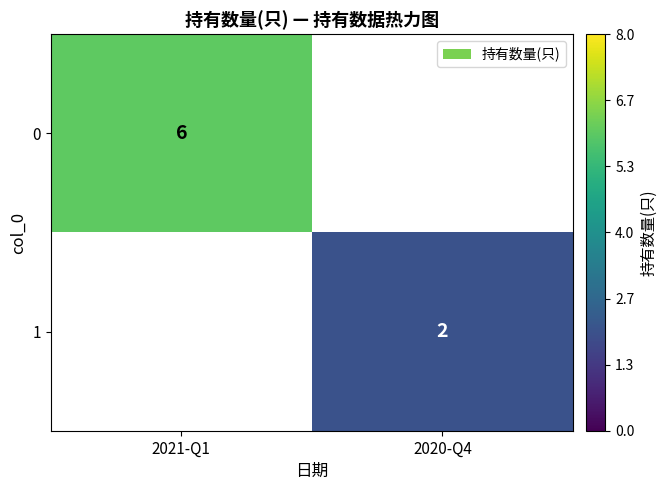

Count the number of categories in the chart.

2